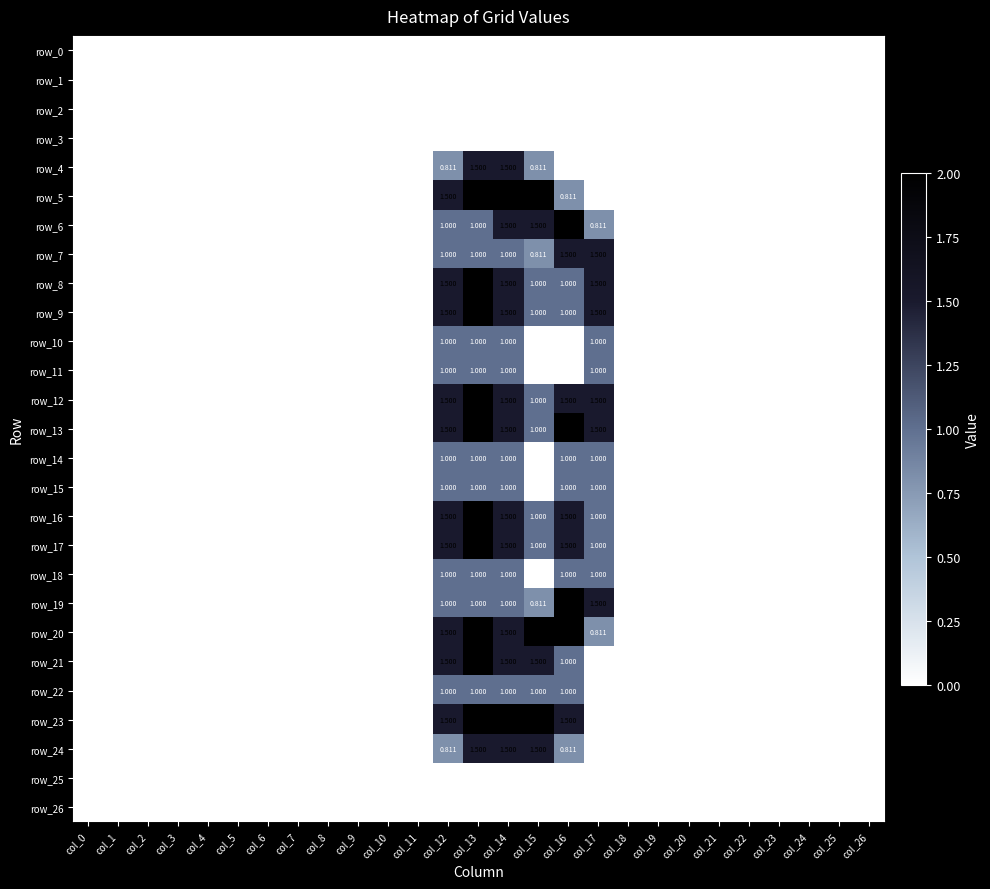

Rank the series at col_2 from lowest to highest value.

row_0, row_1, row_2, row_3, row_4, row_5, row_6, row_7, row_8, row_9, row_10, row_11, row_12, row_13, row_14, row_15, row_16, row_17, row_18, row_19, row_20, row_21, row_22, row_23, row_24, row_25, row_26